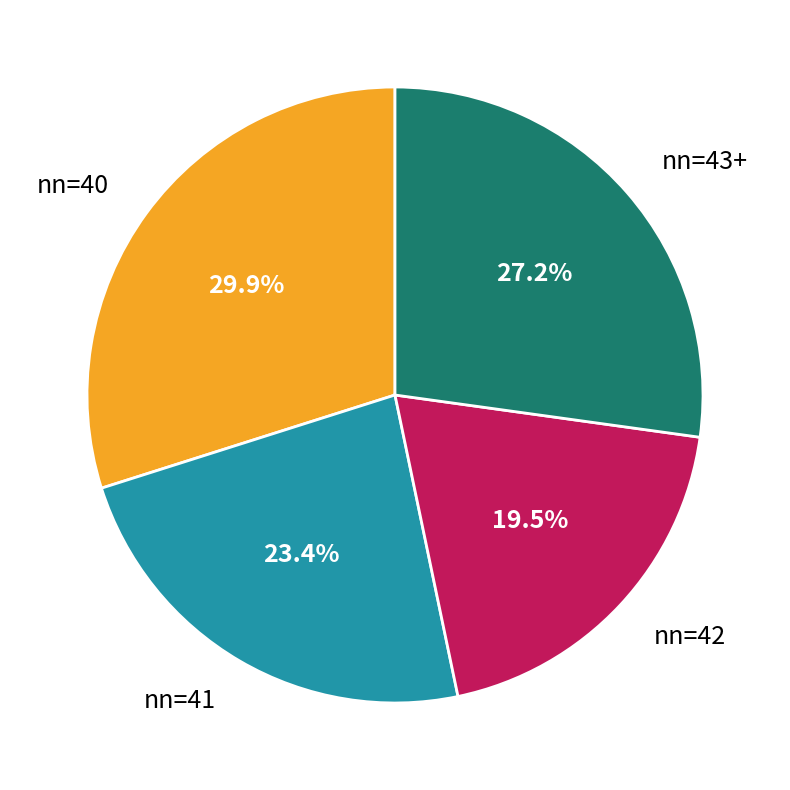

Does nn=41 represent more than half of the total?

No